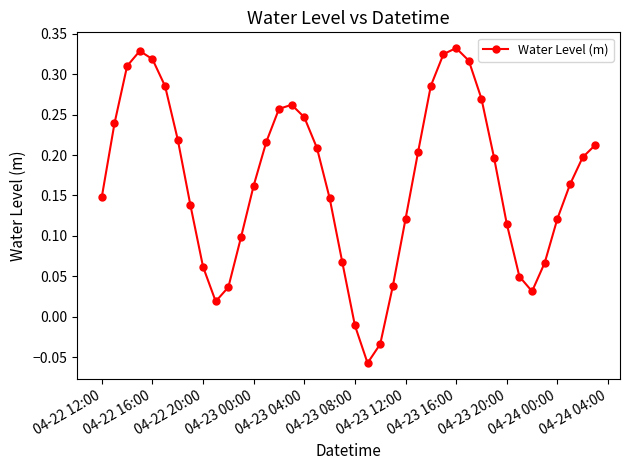

How many points are higher than both their immediate neighbors (excluding endpoints)?

3